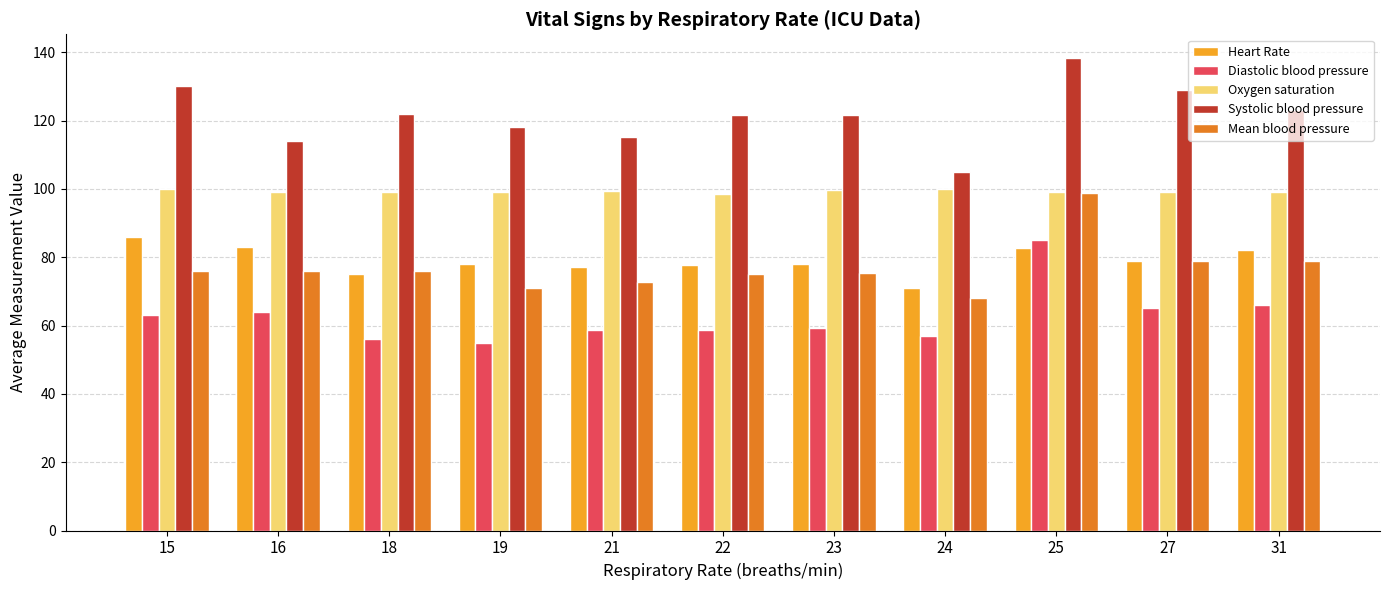

What is the value of the Systolic blood pressure bar at the 1st from the left?

130.0